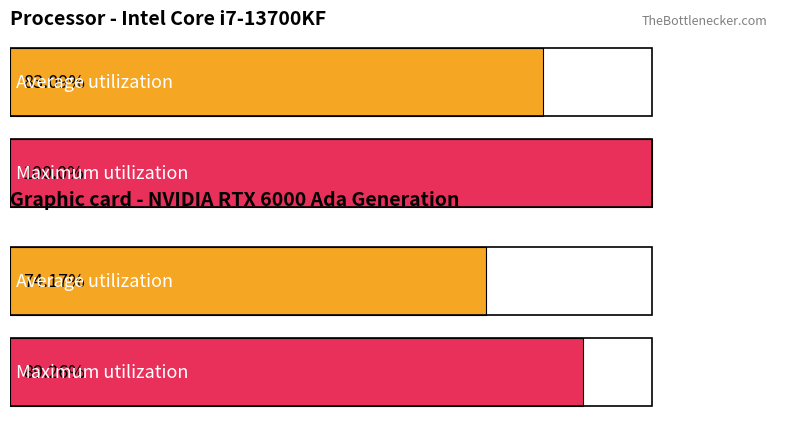

At how many categories does at least one series exceed 0?

2